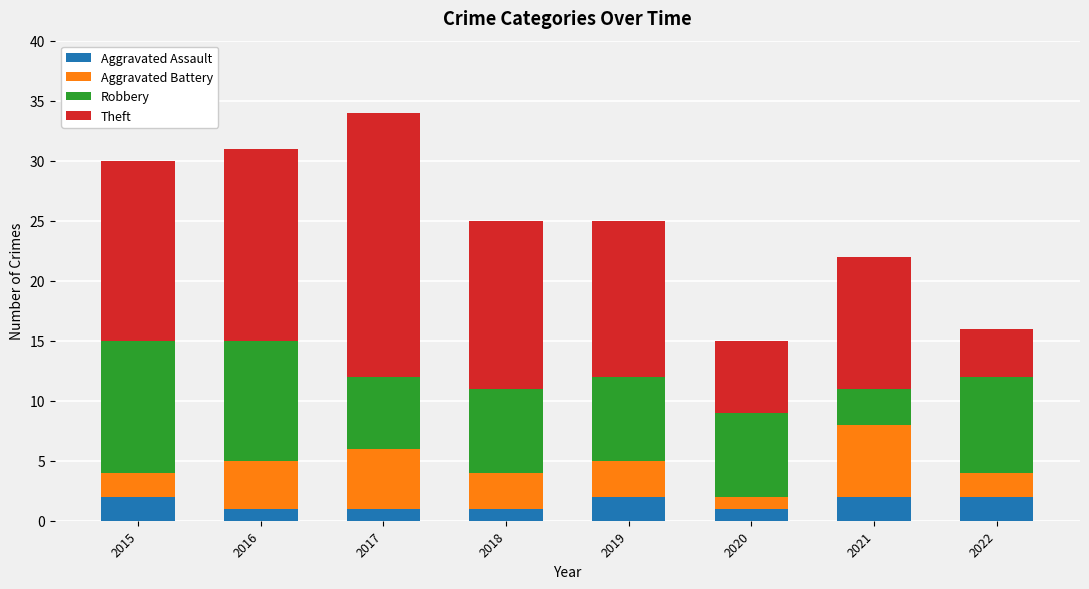

What are all the series names shown in the legend?

Aggravated Assault, Aggravated Battery, Robbery, Theft